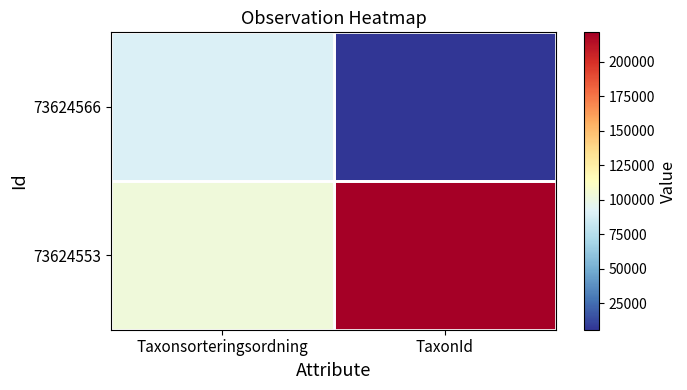

At TaxonId, list the series in order from smallest to largest.

73624566, 73624553